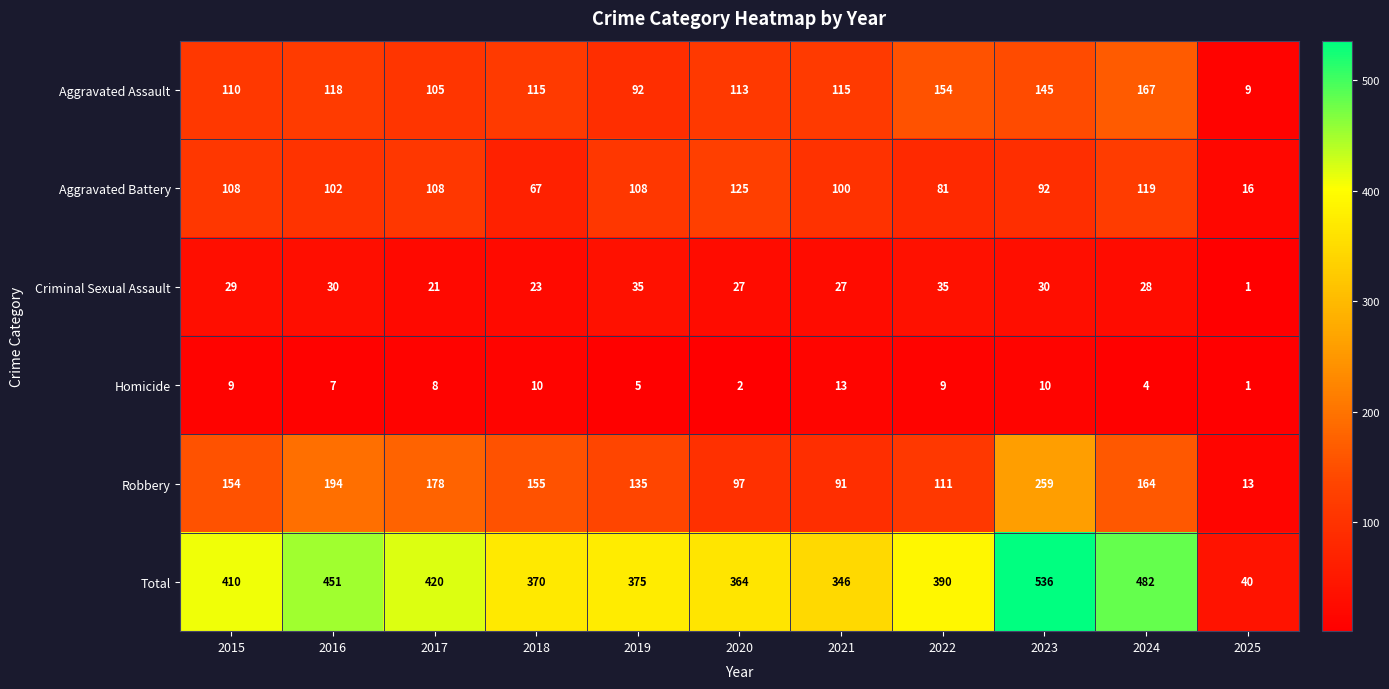

Where is Homicide nearest to the value 7?

2016